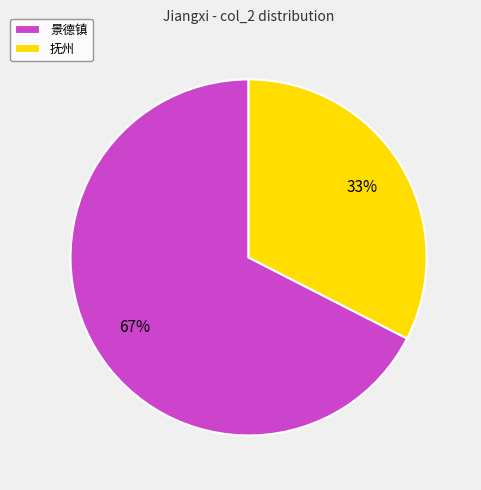

Does any single category account for the majority?

Yes